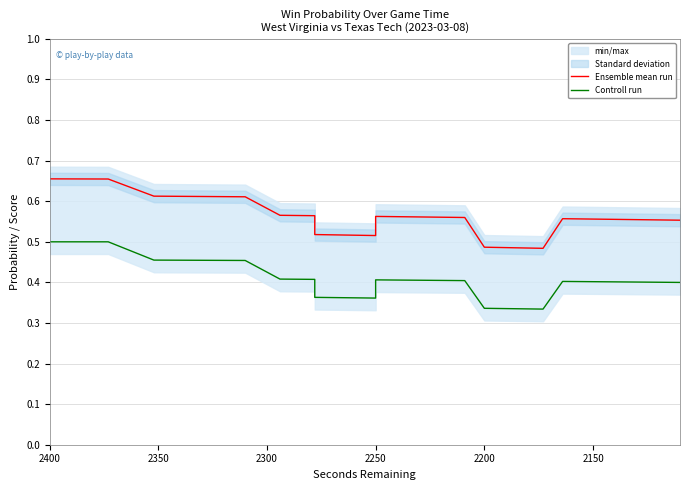

List the series in order of their peak value, lowest first.

Controll run, Ensemble mean run